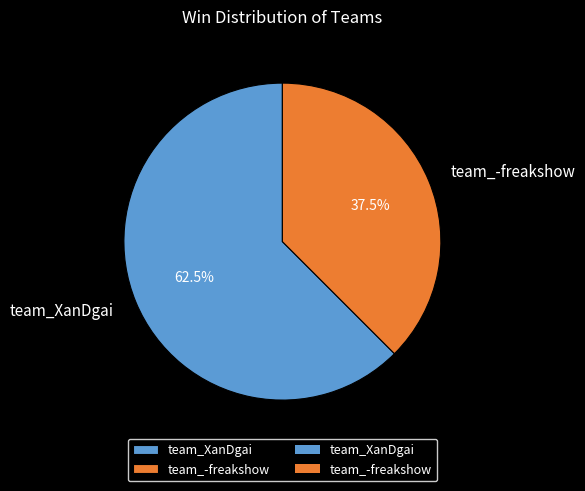

What percentage do team_XanDgai and team_-freakshow together represent?

100.0%